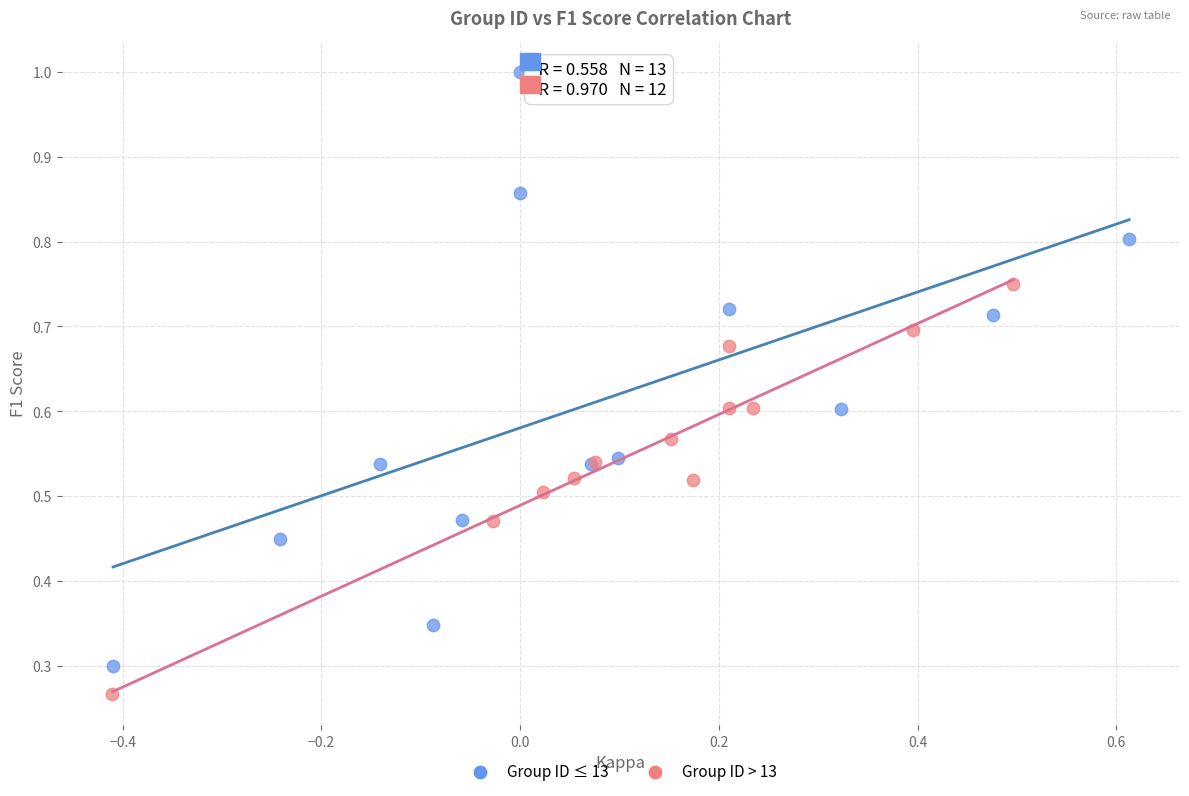

Which series reaches the minimum Y coordinate?

Group ID > 13